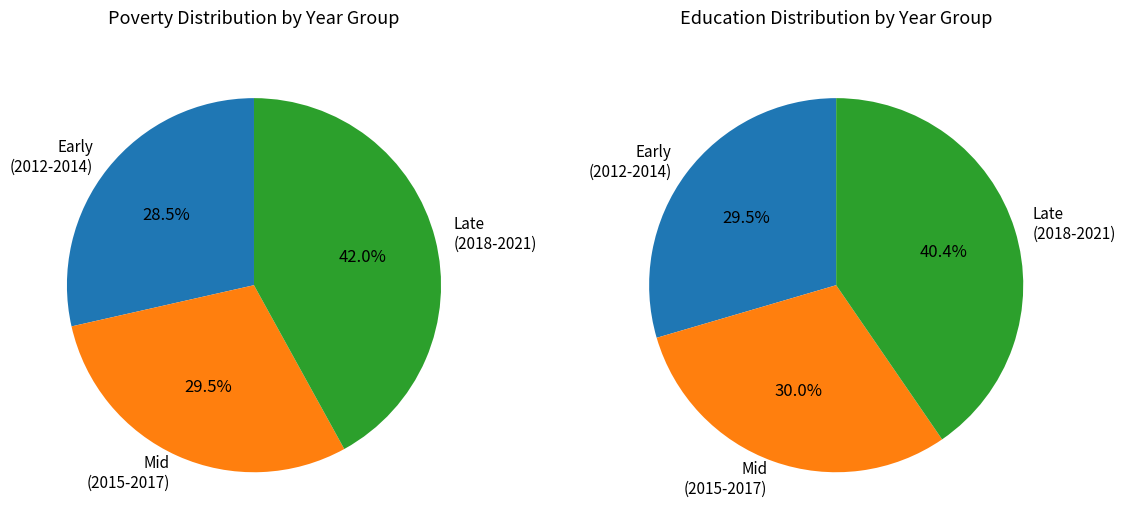

Which series changed the most between 2014 and 2017?

Poverty